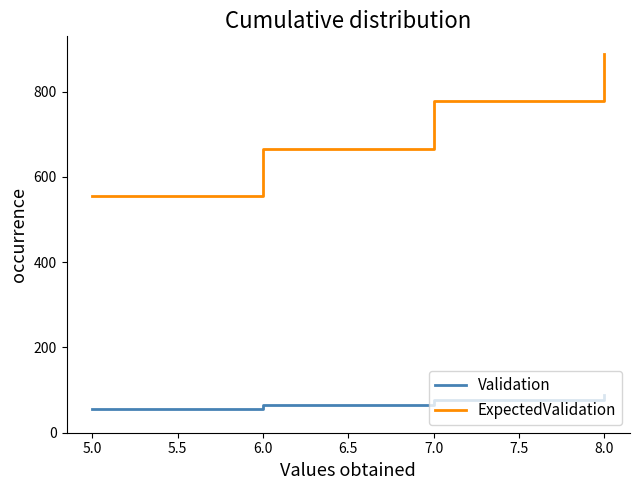

What position from the left is 5.0?

1